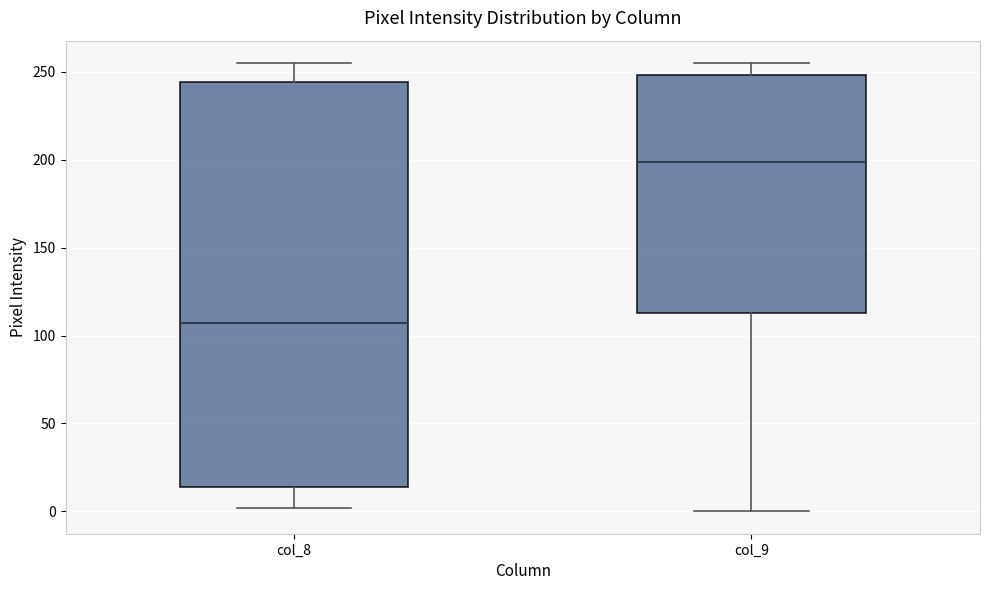

Which box is the tallest, from its lower edge to its upper edge?

col_8